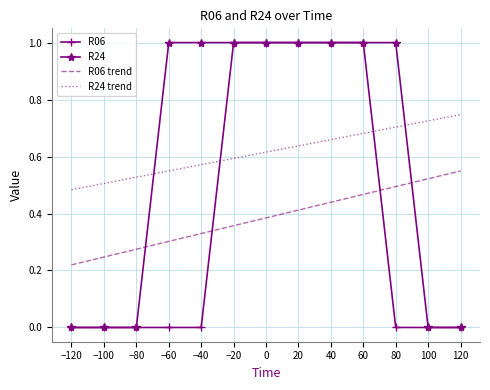

What is the total value across all series at −20?

3.0